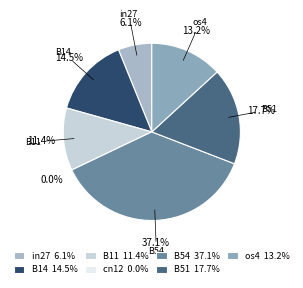

Between B51 and B14, which is larger?

B51